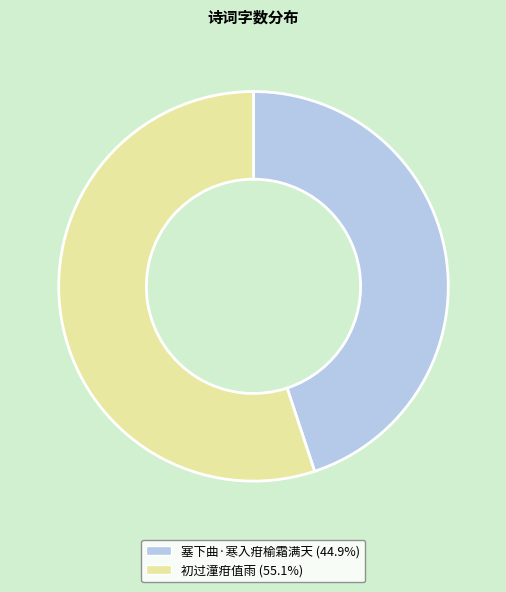

The 初过潼疳值雨 slice represents 61% of the pie. True or false?

False